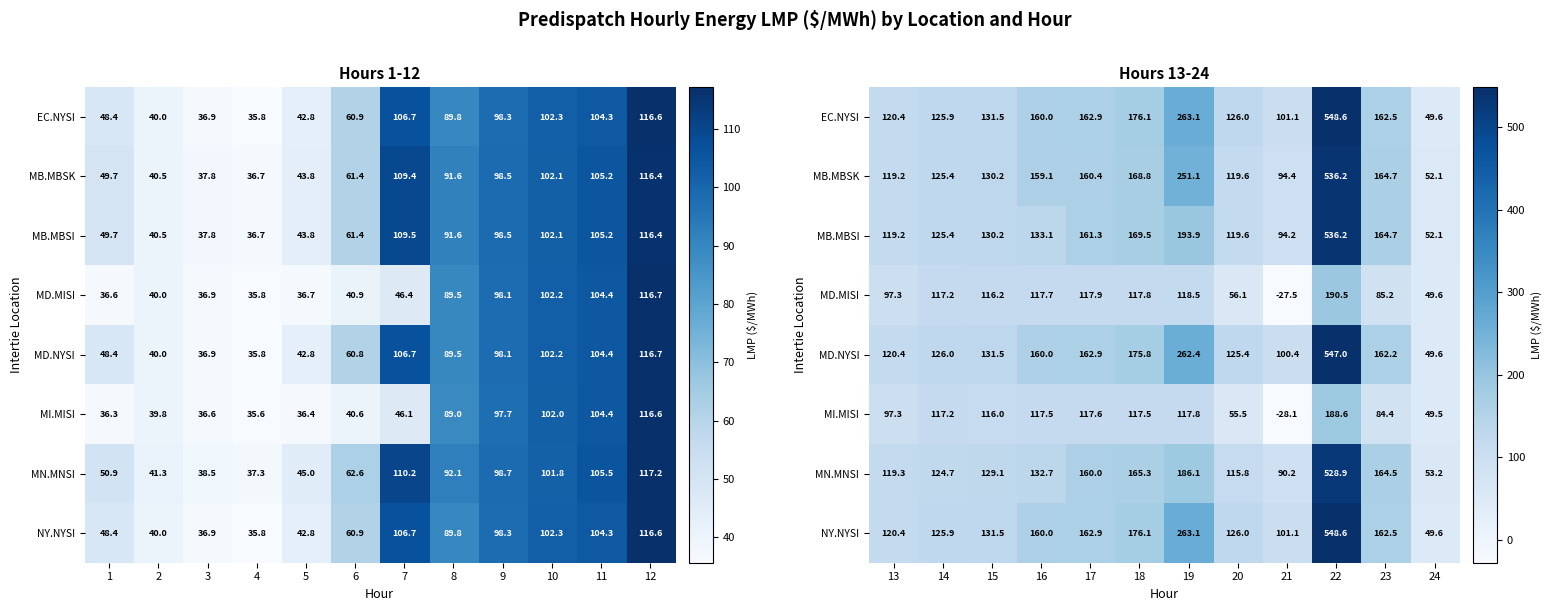

How many values in MI.MISI are below zero?

1